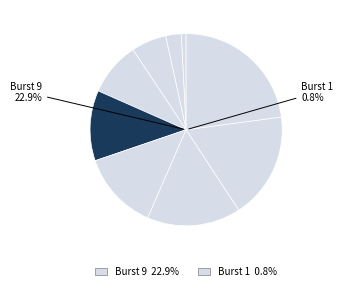

What is the change in value from 2 to 8?

+76.9